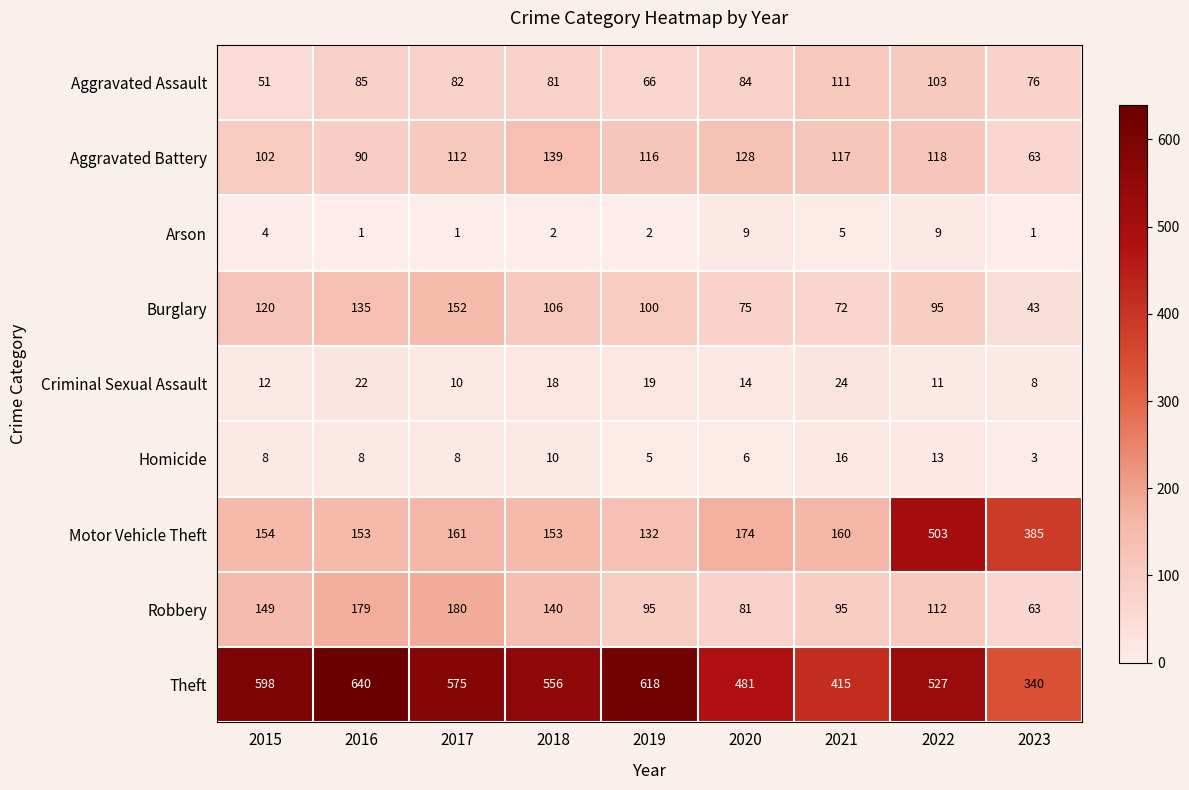

What is the difference between the maximum and minimum values in the Criminal Sexual Assault series?

16